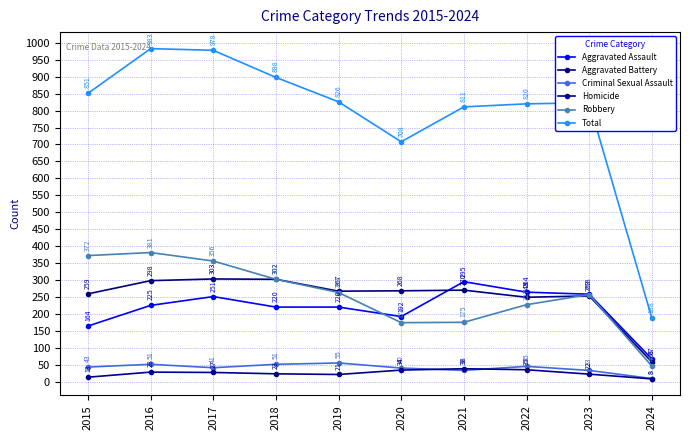

True or false: Homicide and Total intersect in this chart.

False